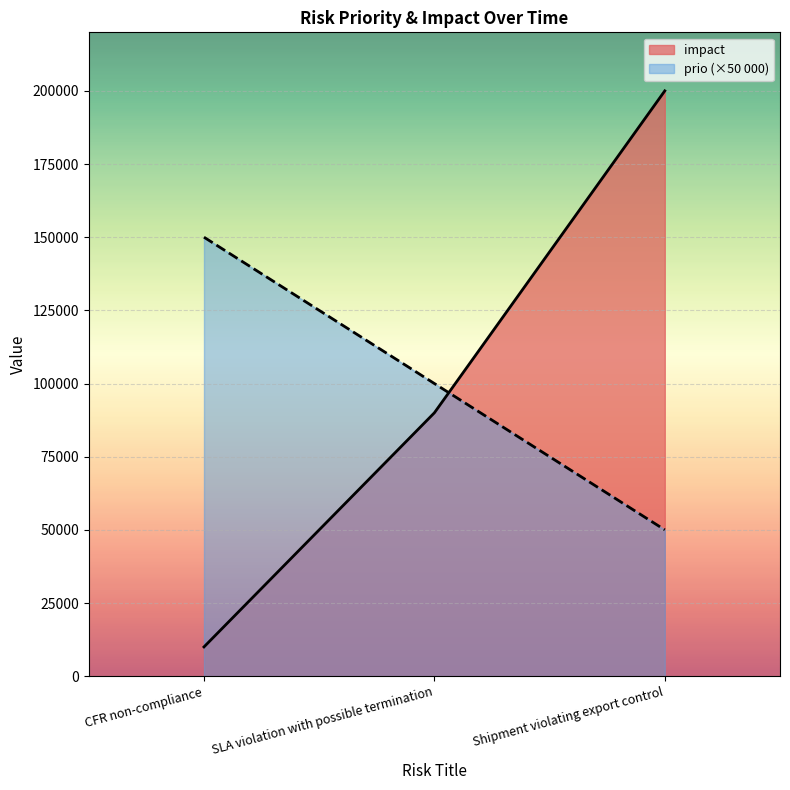

At which category does the chart reach its minimum across all series?

CFR non-compliance